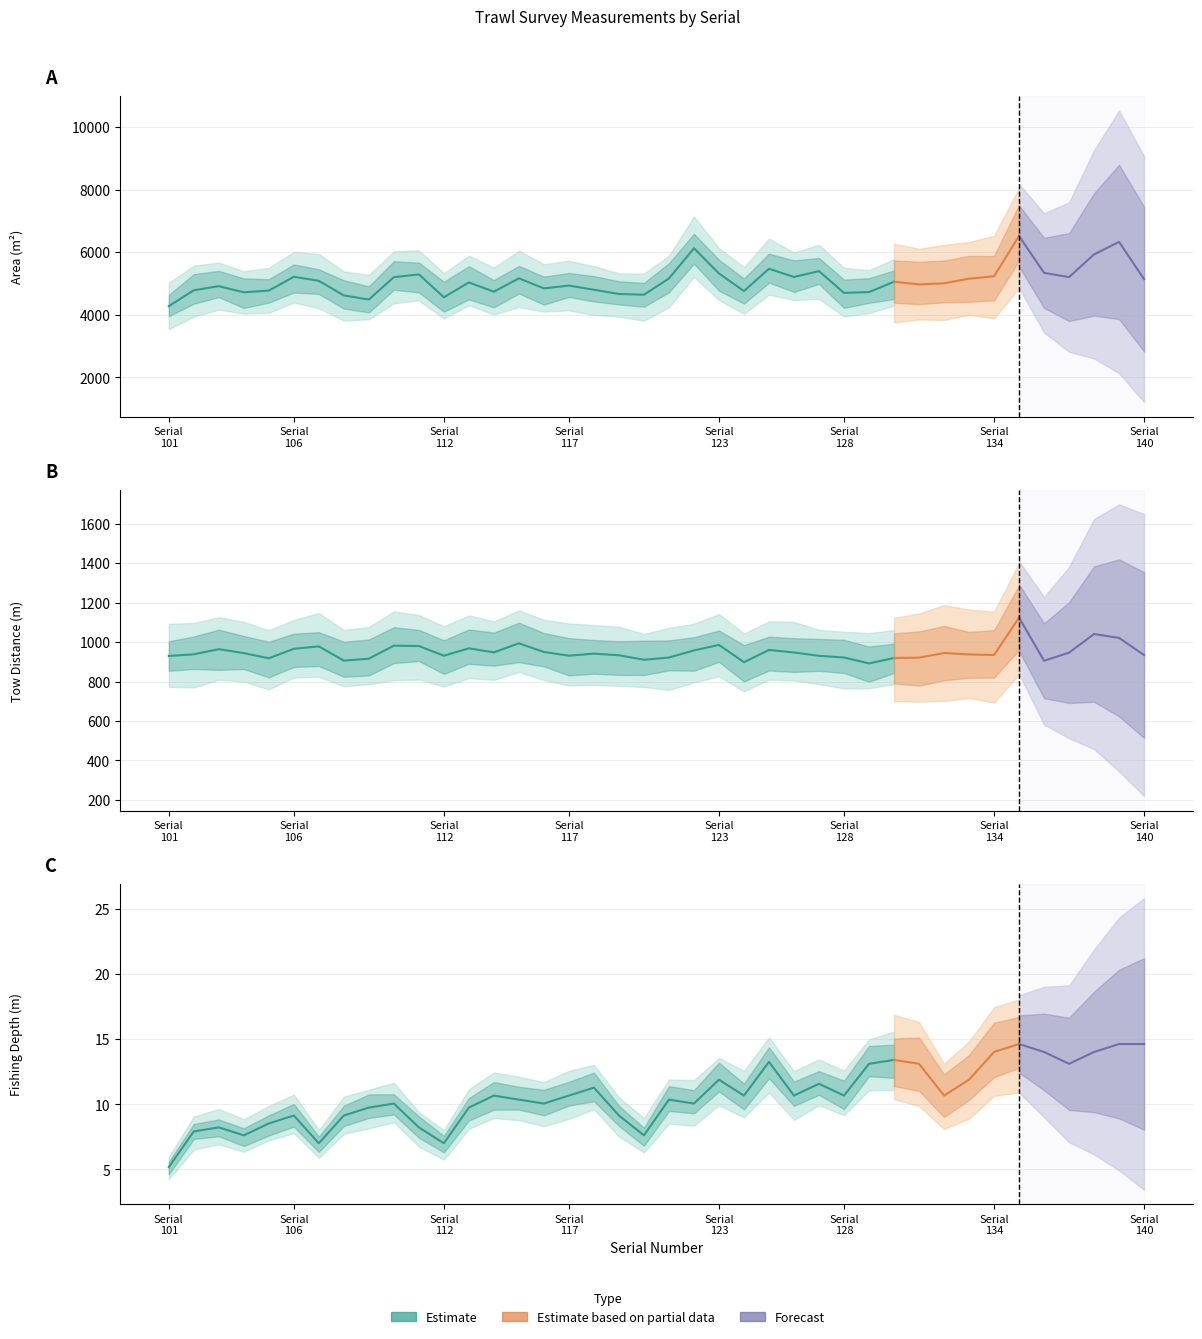

What is the difference between the fishing.depth.m values at 116 and 114?

0.6